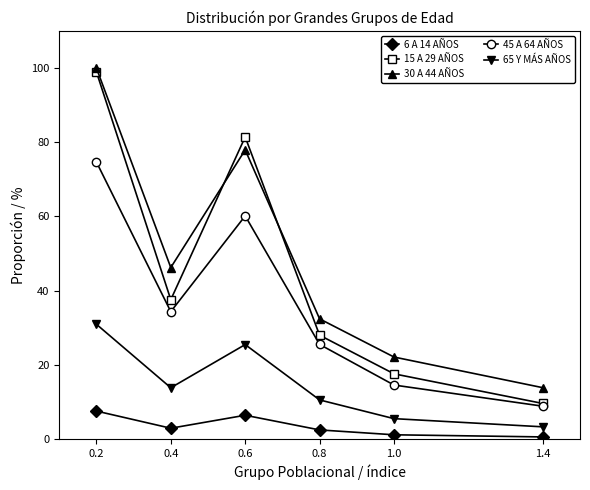

What is the total value across all series at 0.8?

98.8